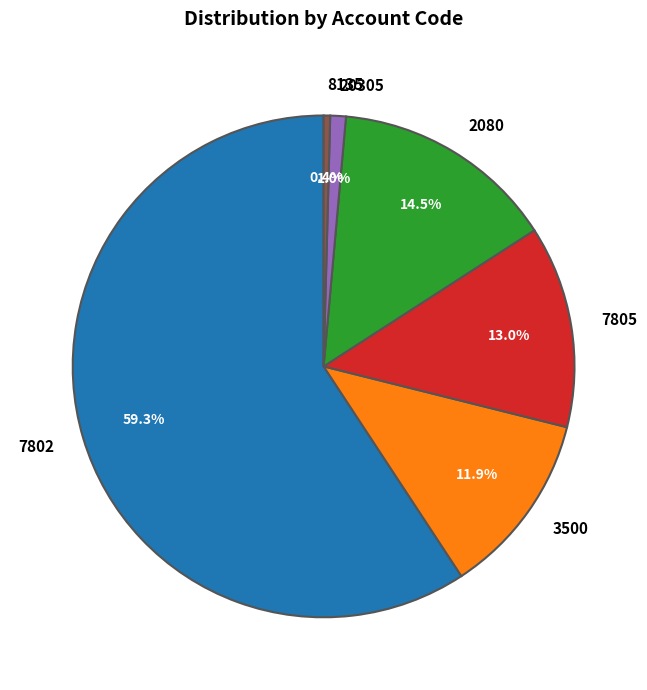

Which slice is the largest?

7802